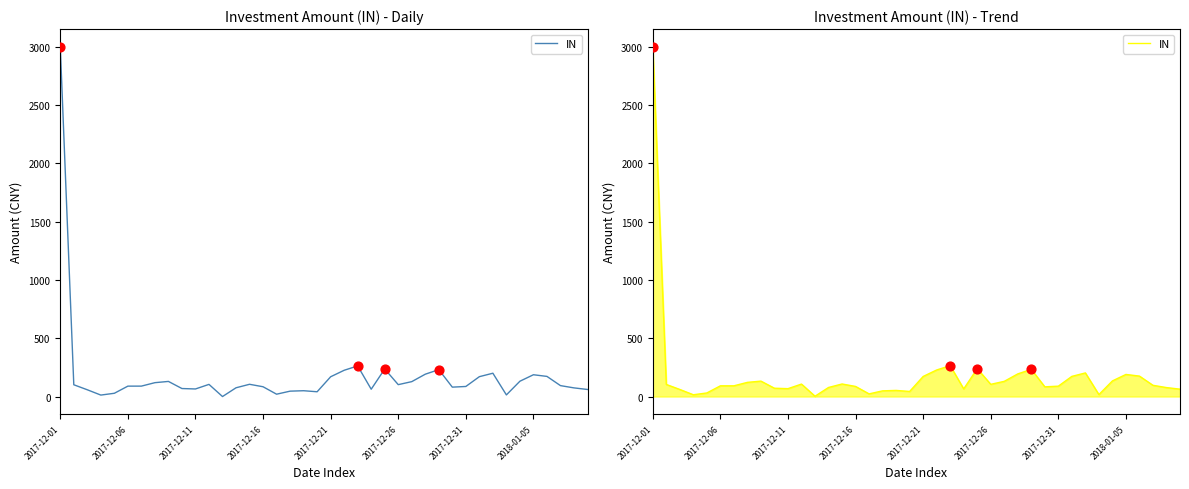

Between 27 and 19, which is larger?

27